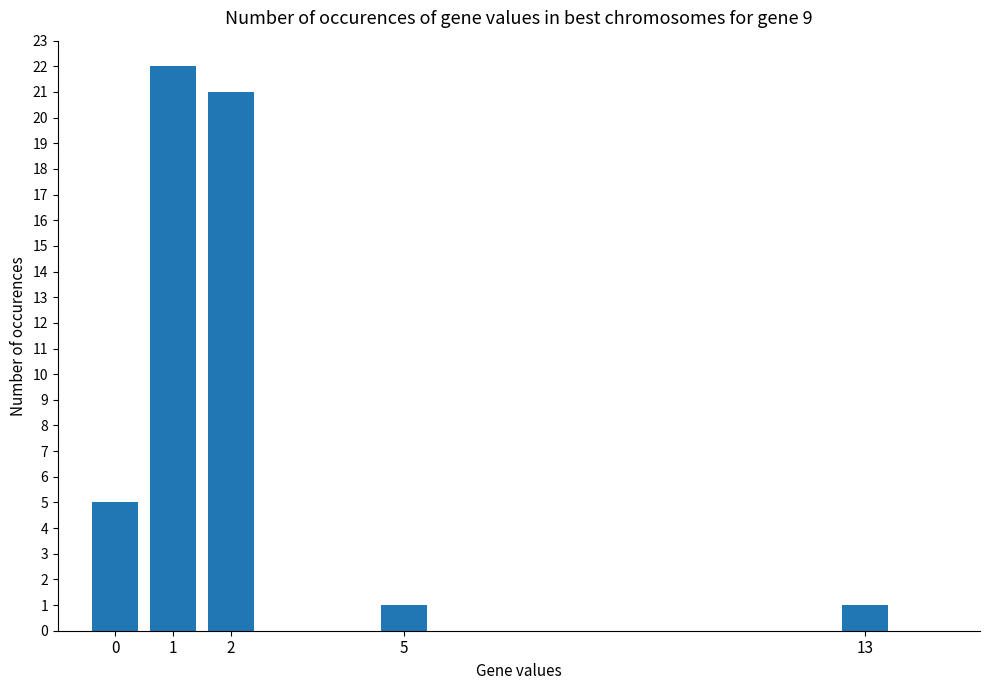

What is the value of the 5th bar from the left?

1